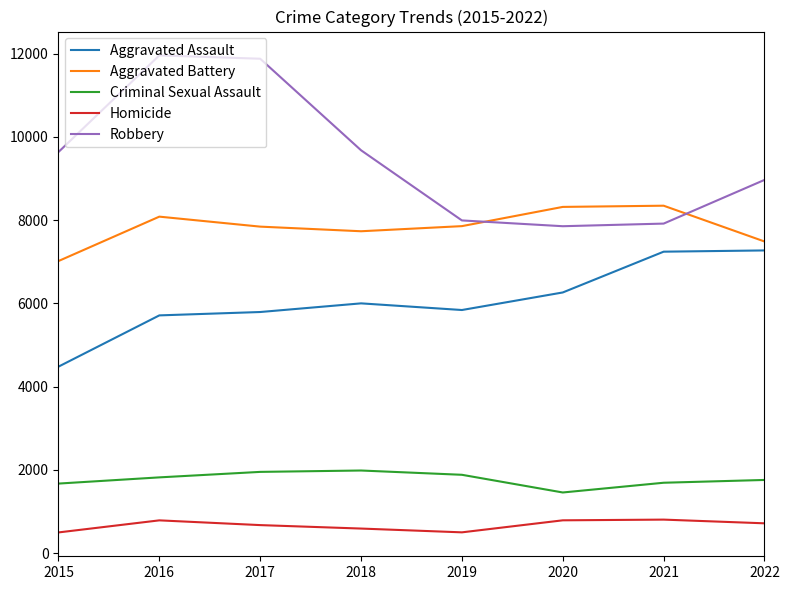

True or false: Criminal Sexual Assault and Robbery cross at least once.

False